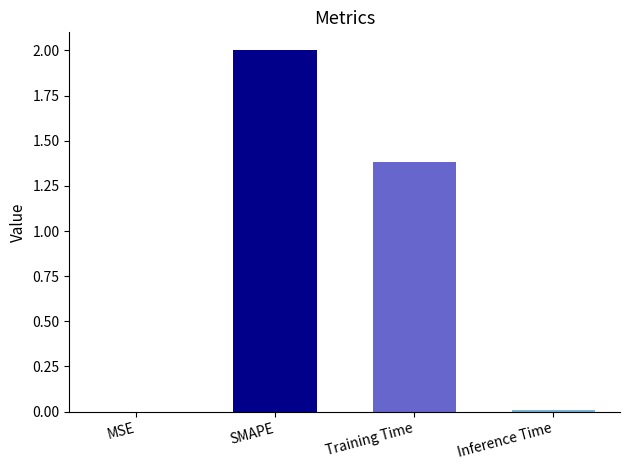

What is the sum of all values?

3.4